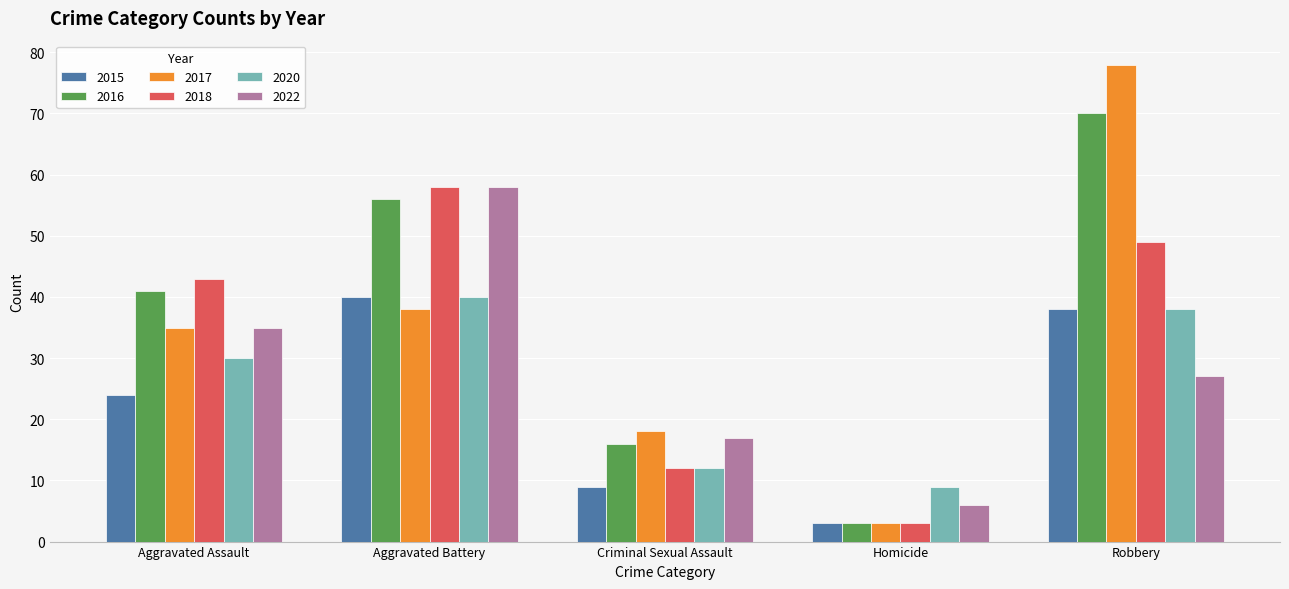

Rank the categories by 2020 value from lowest to highest.

Homicide, Criminal Sexual Assault, Aggravated Assault, Robbery, Aggravated Battery